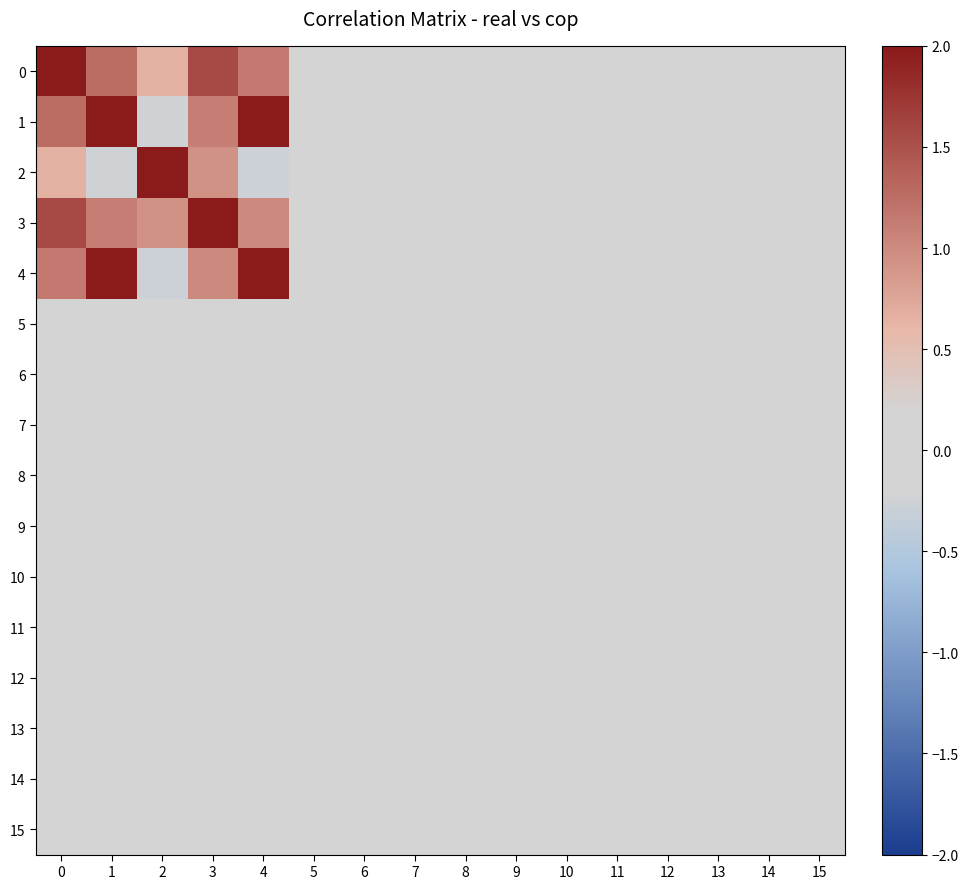

Between 15 and 2, which is larger?

2